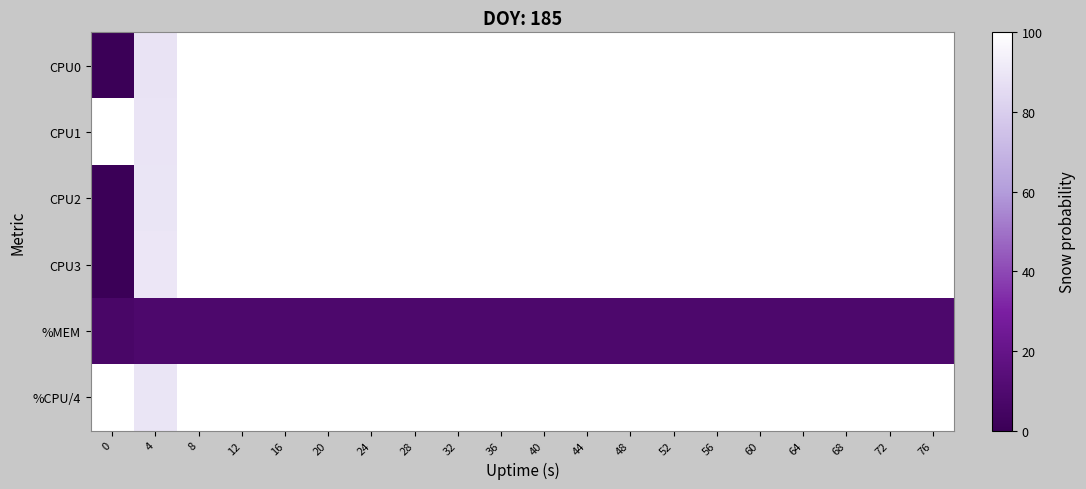

Which series has the widest spread of values?

CPU0